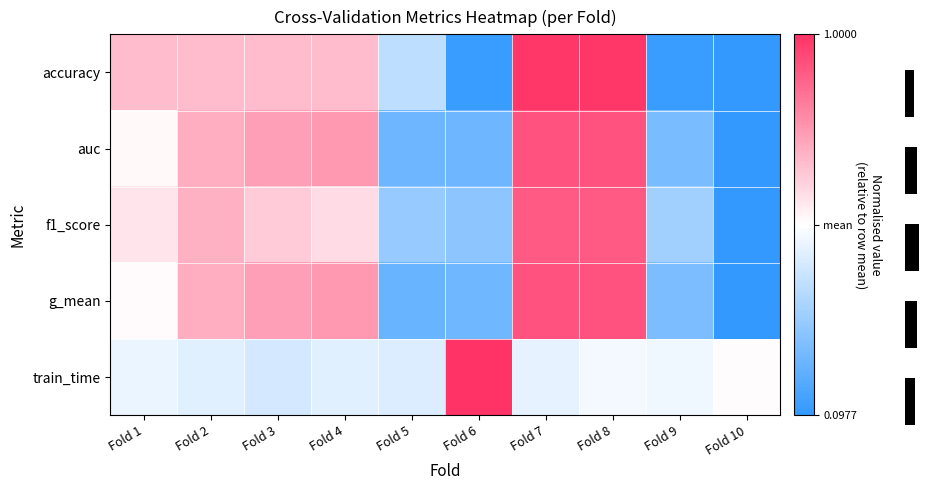

True or false: g_mean has a value of 0.8 at Fold 7.

True